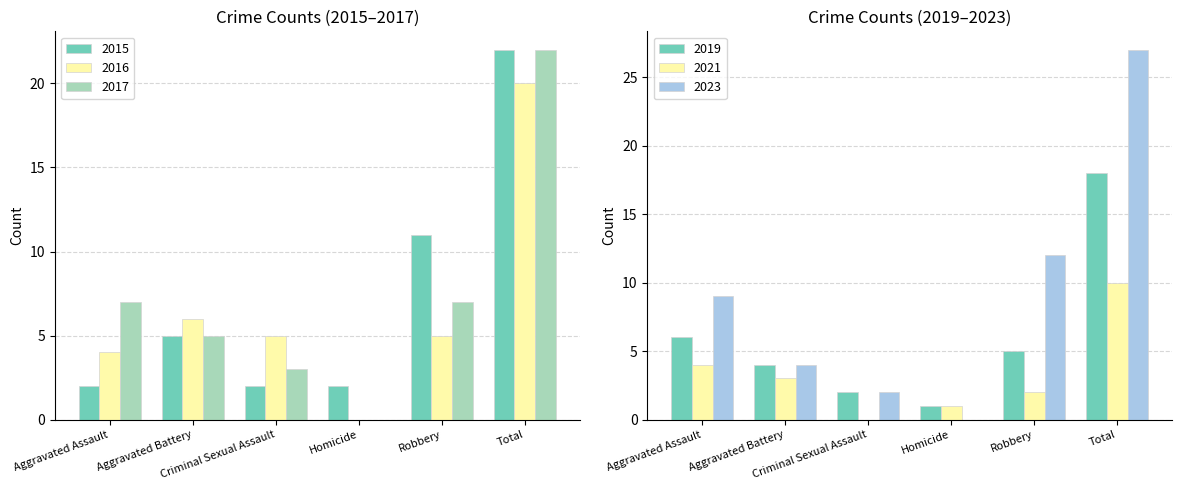

Rank the series at Total from lowest to highest value.

2021, 2019, 2016, 2015, 2017, 2023